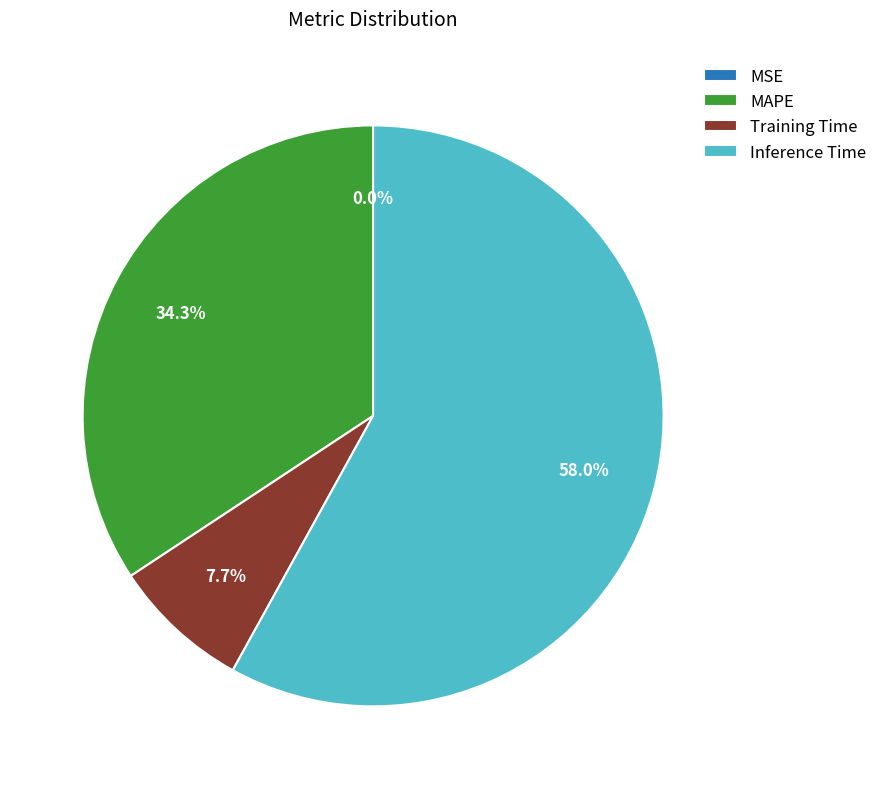

Between Training Time and MAPE, which is larger?

MAPE